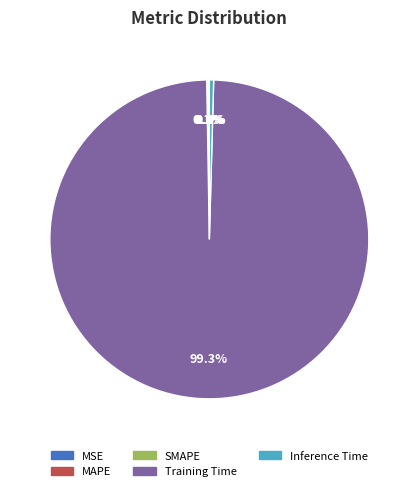

Which has a higher value, Inference Time or Training Time?

Training Time